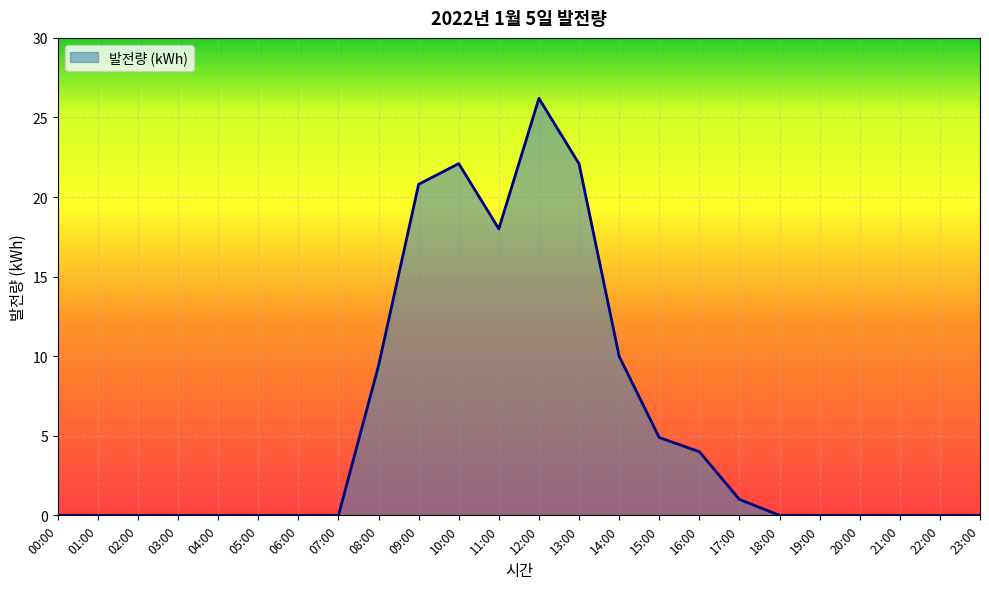

What is the greatest value displayed?

26.2